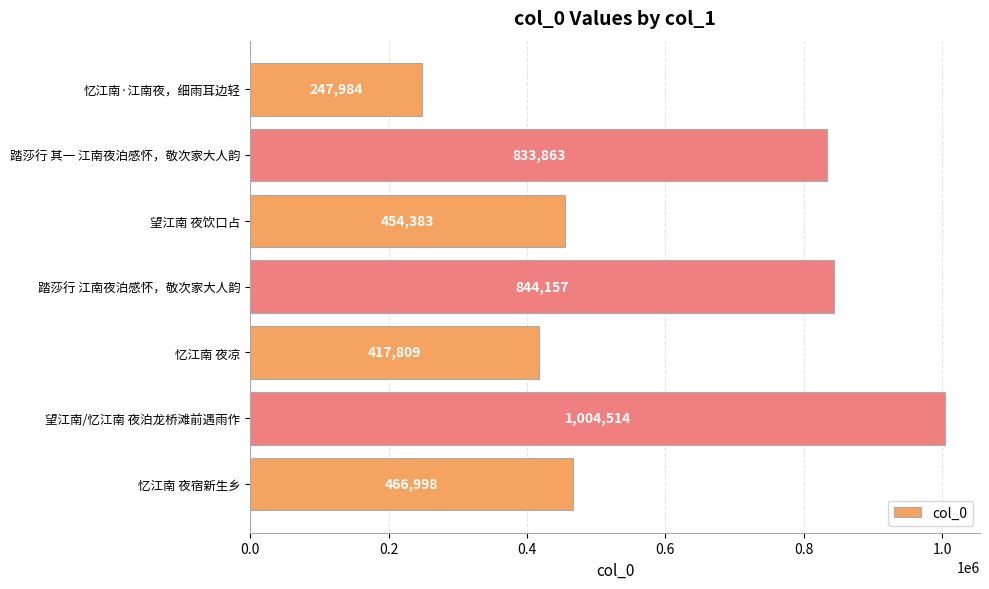

Rank the categories by value from highest to lowest.

望江南/忆江南 夜泊龙桥滩前遇雨作, 踏莎行 江南夜泊感怀，敬次家大人韵, 踏莎行 其一 江南夜泊感怀，敬次家大人韵, 忆江南 夜宿新生乡, 望江南 夜饮口占, 忆江南 夜凉, 忆江南·江南夜，细雨耳边轻